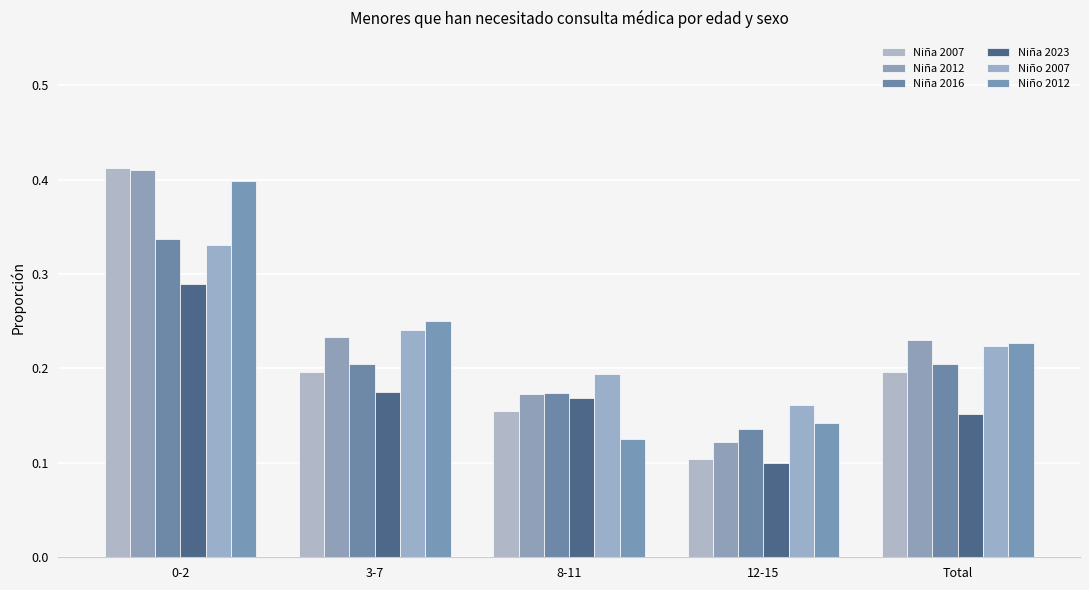

True or false: Niña 2023 has a value of 0.1 at 0-2.

False